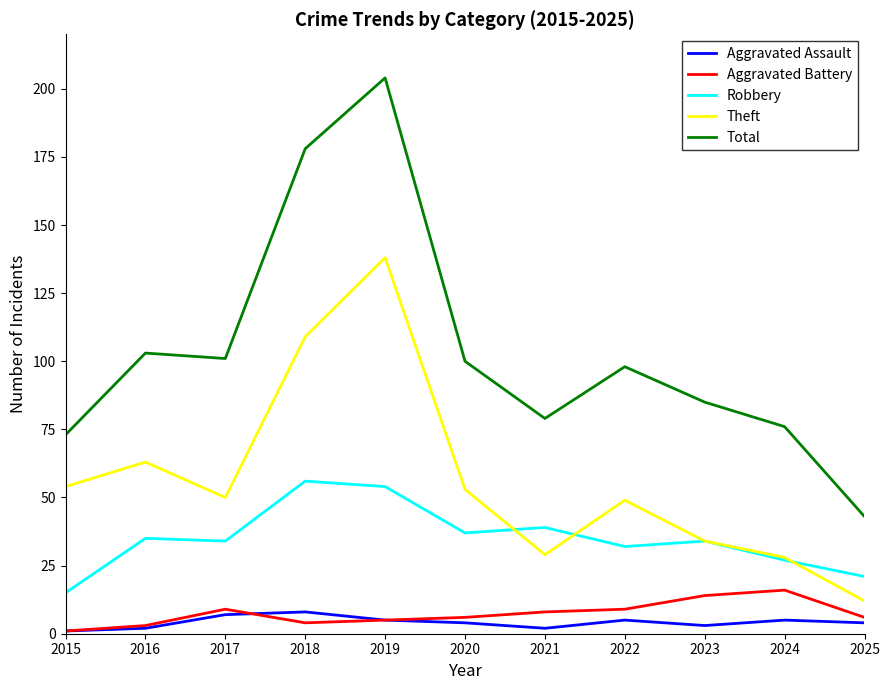

The value of Aggravated Battery at 2024 is 25. True or false?

False